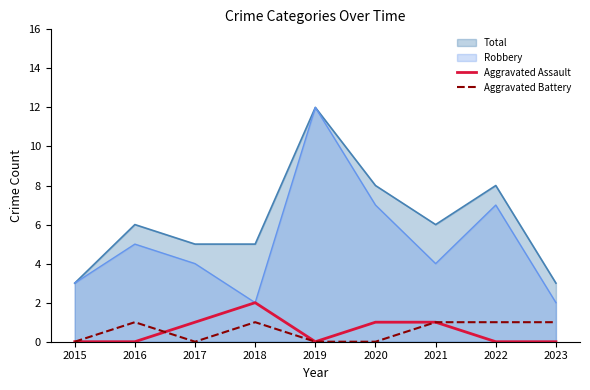

Is it true that Aggravated Battery equals 1 at 2023?

True